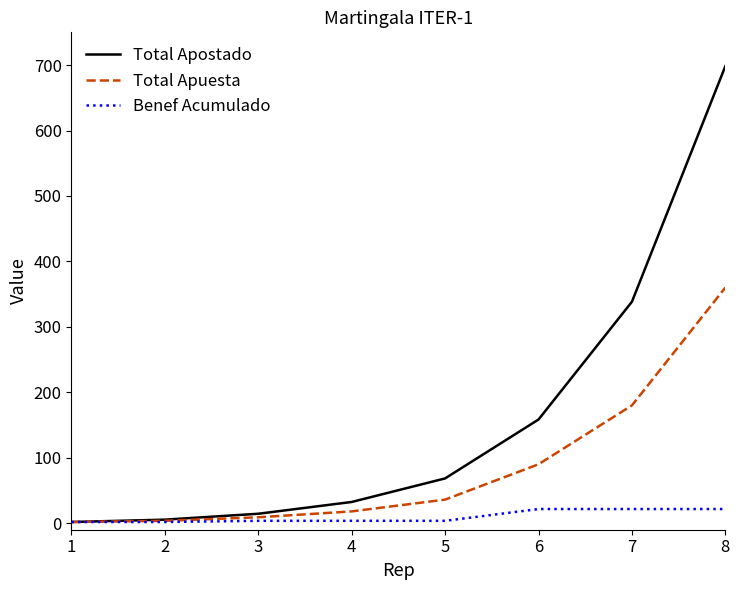

What is the maximum value for Total Apostado?

698.4